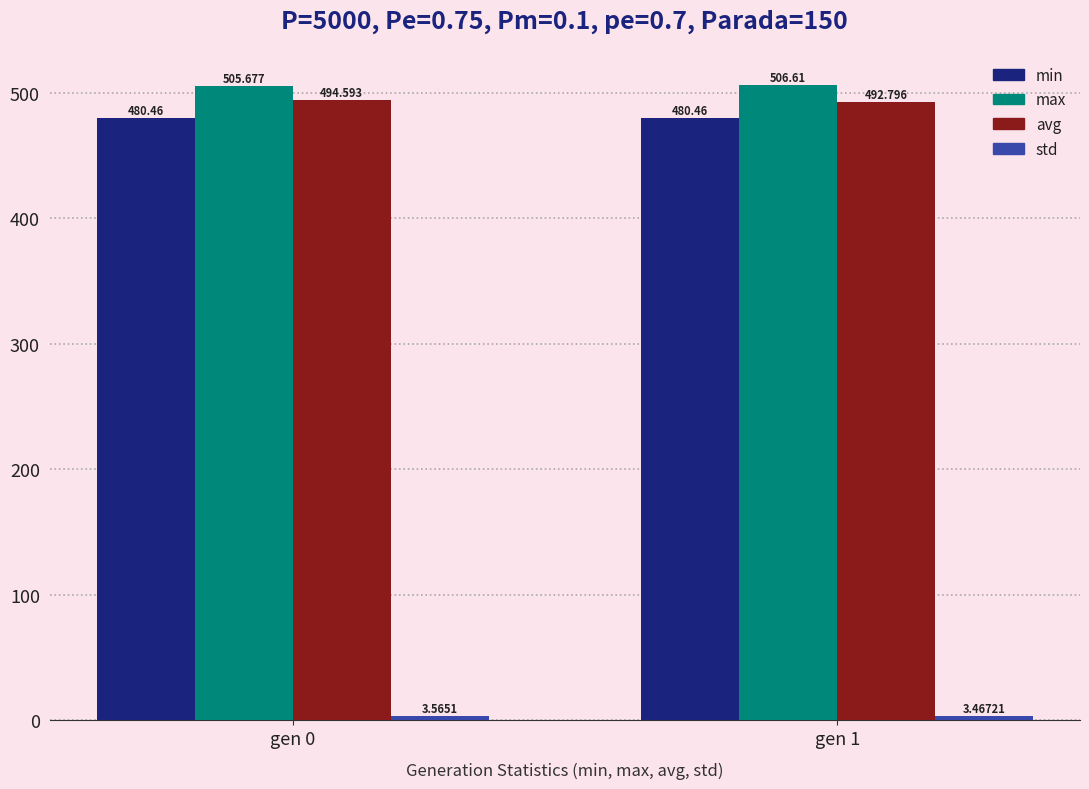

At which category is the sum across all series the highest?

gen 0